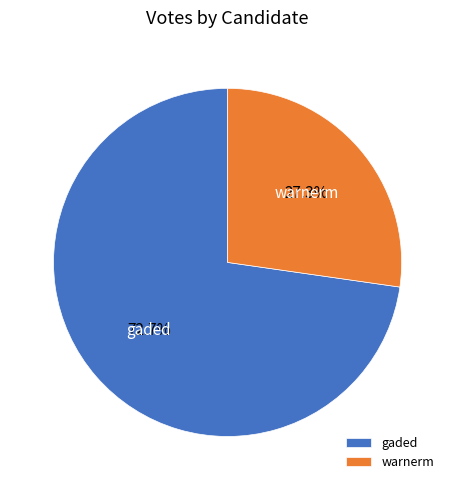

What is the majority slice?

gaded